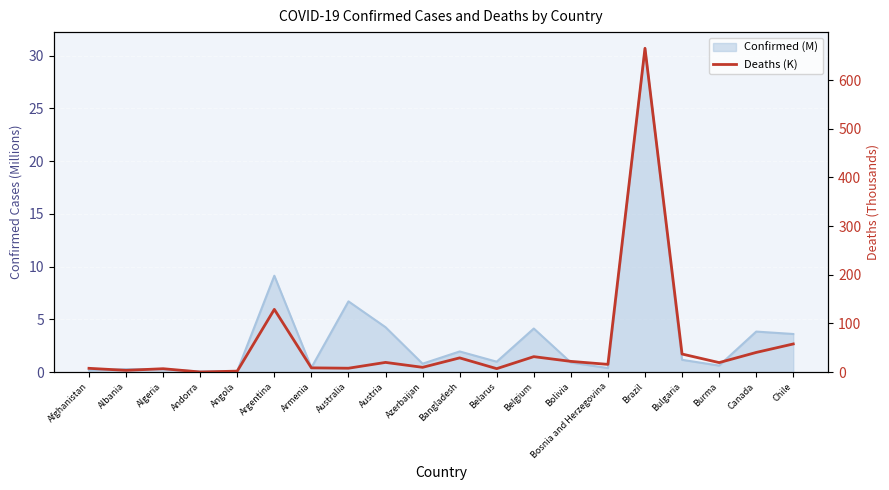

At which category does the data reach its first local valley?

Albania